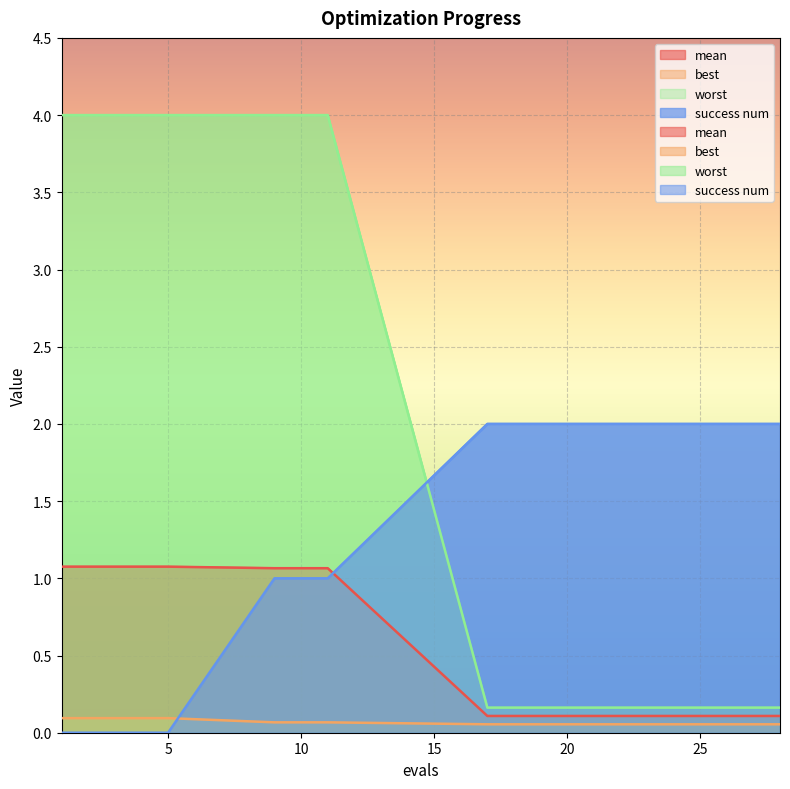

List the series in order of their peak value, lowest first.

best, mean, success num, worst